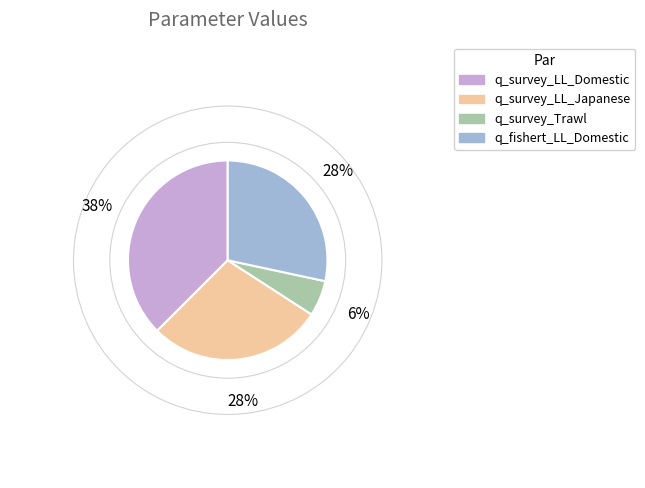

Is there any slice that represents more than half of the pie?

No